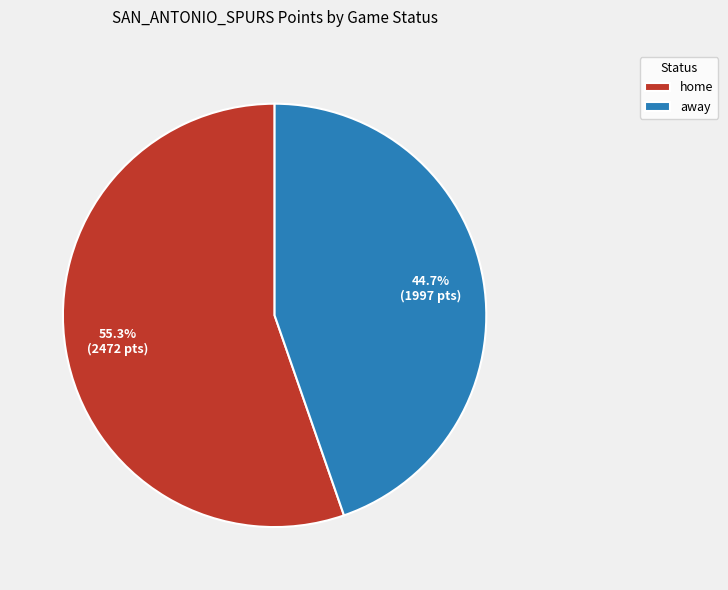

To the nearest percent, what is the difference between the largest and smallest slice percentages?

11%